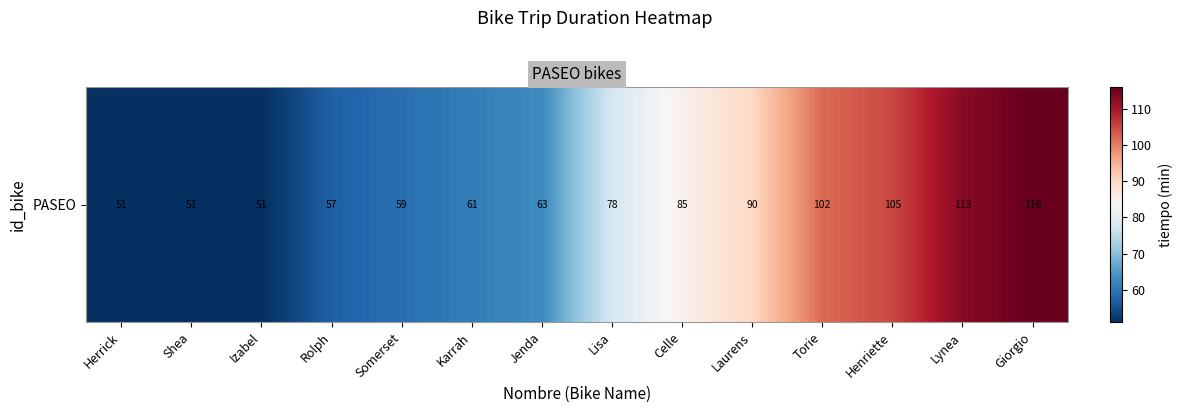

The chart shows a value of 52 at Giorgio. True or false?

False